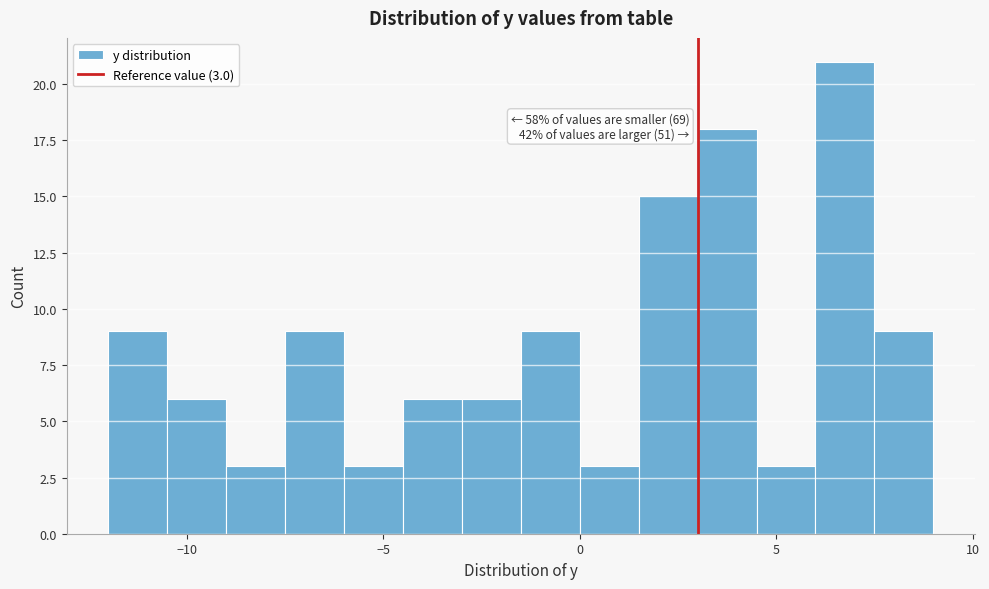

Read against the x-axis, roughly where is the centre of the tallest bar?

7.0